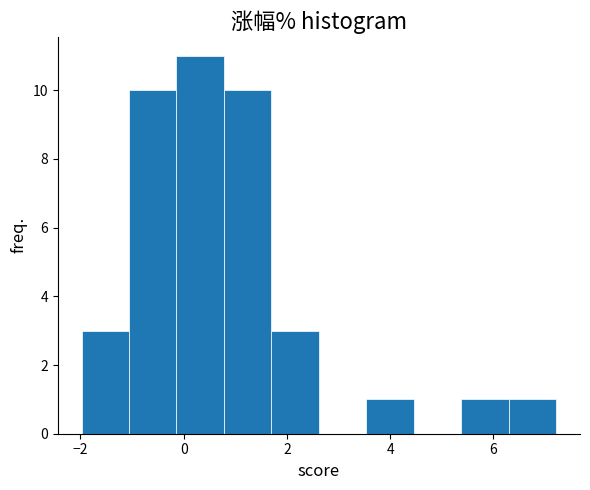

Reading left to right, transcribe this chart: for each bar, give the range it covers on the x-axis and its height. Neither the bar edges nor the heights are printed on the chart, so give them approximately, as read against the axes.

-1.98 to -1.06: 3
-1.06 to -0.14: 10
-0.14 to 0.78: 11
0.78 to 1.70: 10
1.70 to 2.62: 3
2.62 to 3.54: 0
3.54 to 4.46: 1
4.46 to 5.38: 0
5.38 to 6.30: 1
6.30 to 7.22: 1